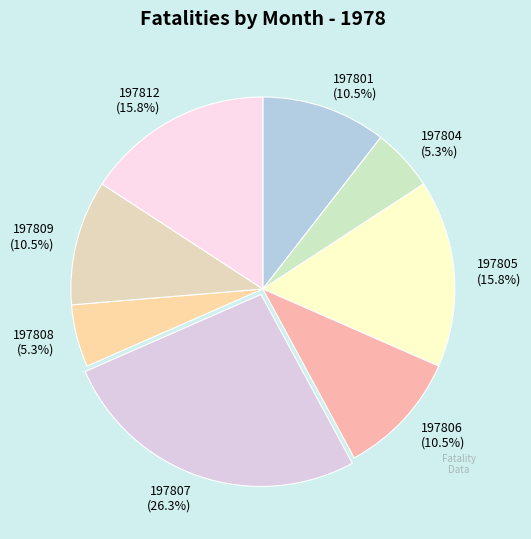

Between 197809 (10.5%) and 197804 (5.3%), which is larger?

197809 (10.5%)